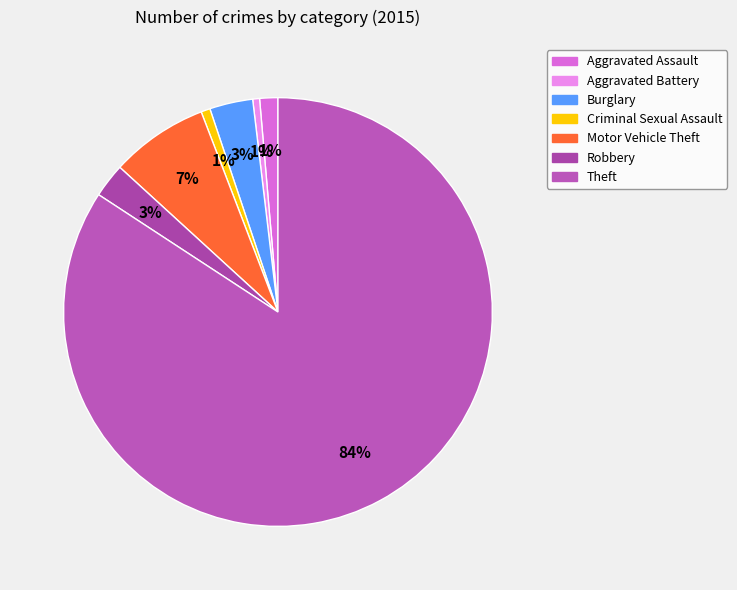

True or false: Aggravated Battery accounts for 11% of the total.

False